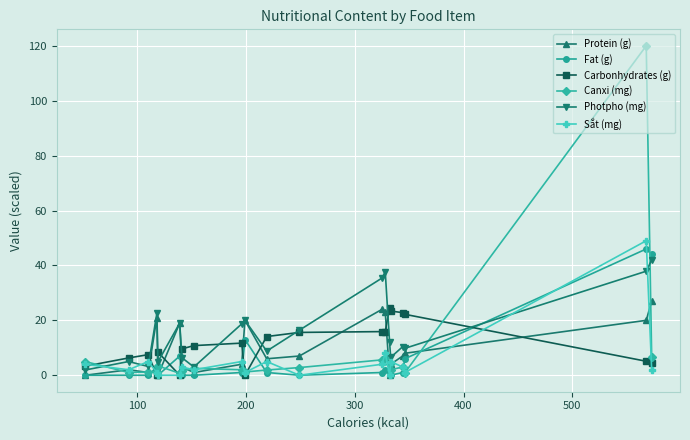

What is the difference between the maximum and second lowest values in the Photpho (mg) series?

39.0